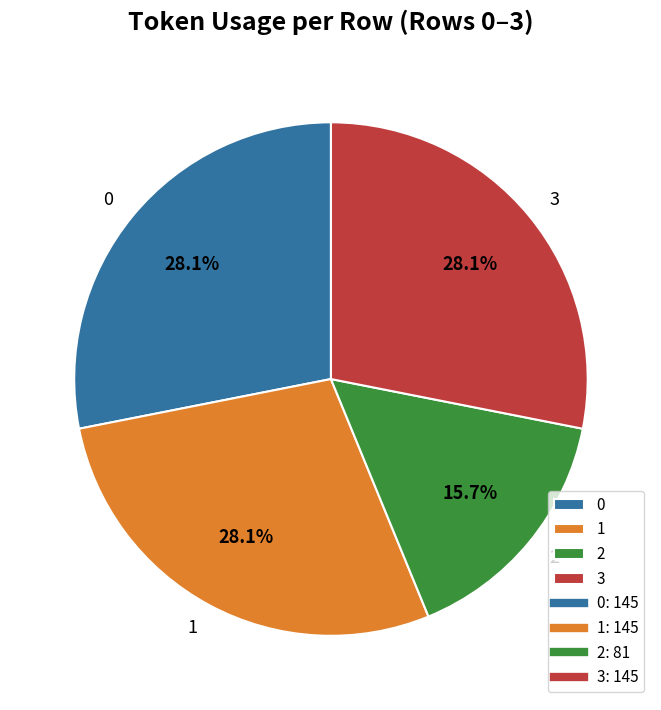

How many slices are in this pie chart?

4